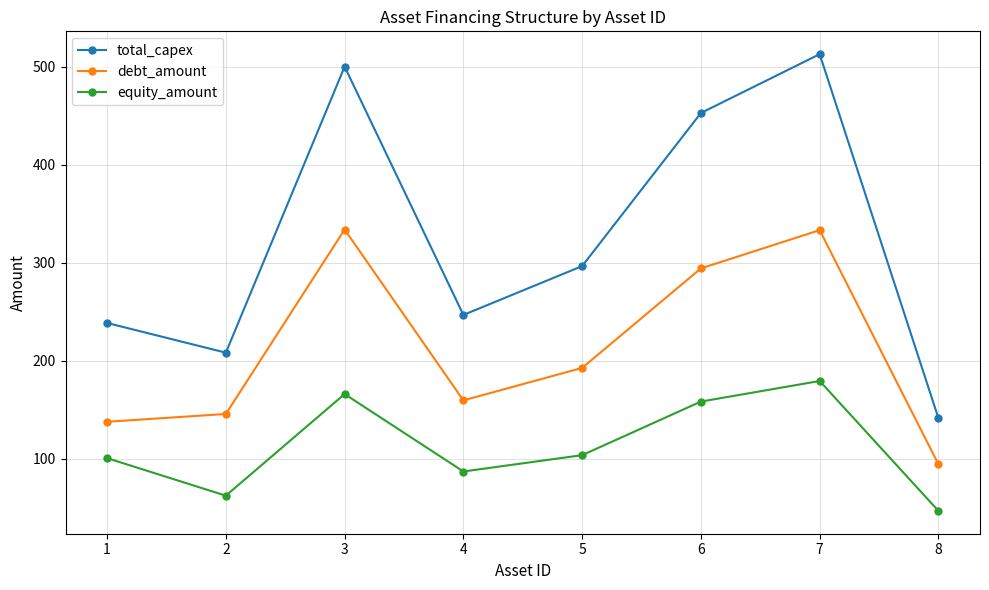

Does the chart display data point markers on the line(s)?

Yes